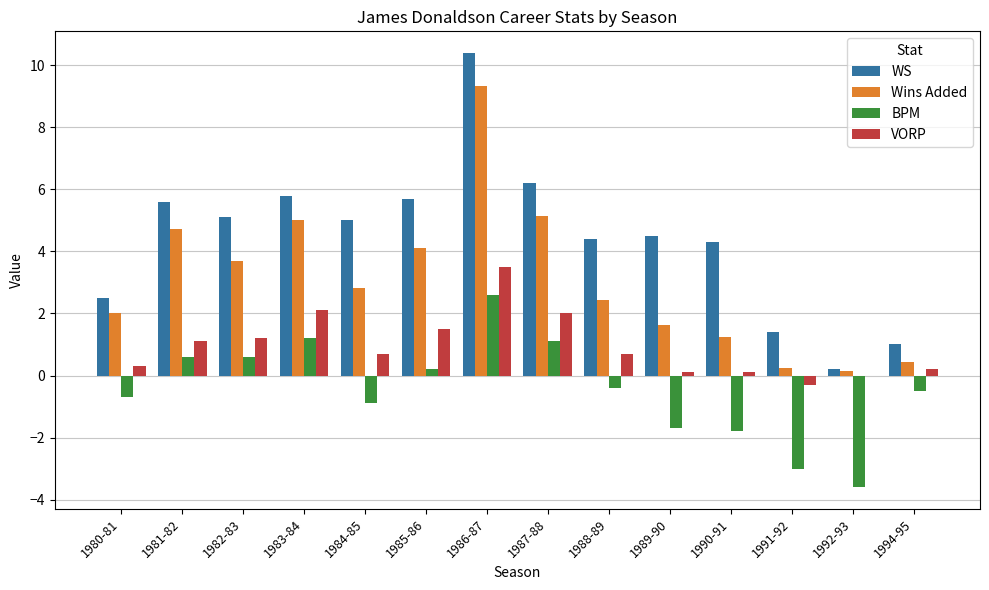

What is the sum of all BPM values?

-6.3